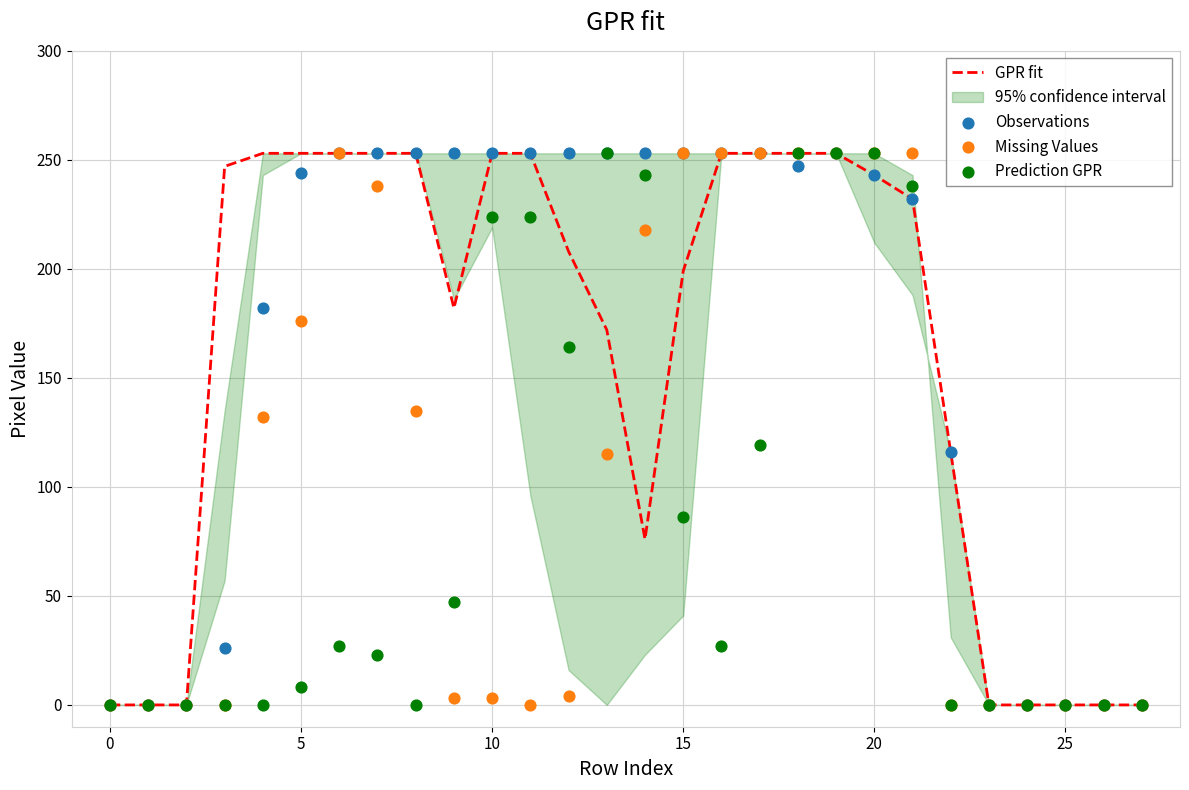

At which category is the sum across all series the highest?

19